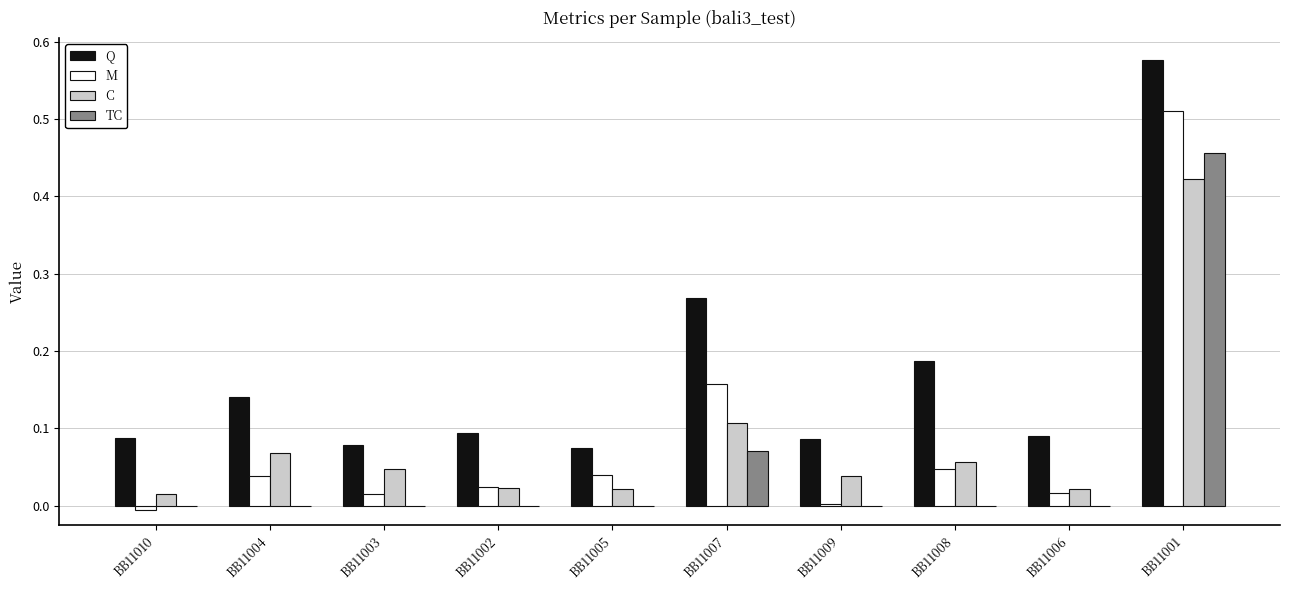

Count the number of data series in this chart.

4